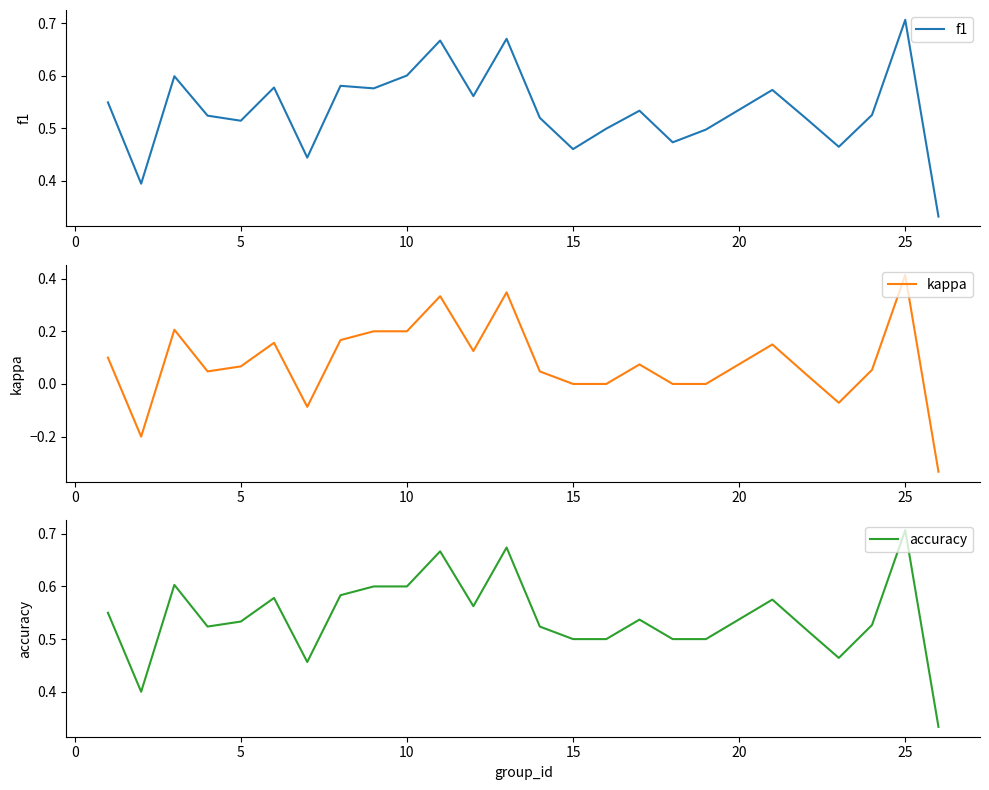

At how many categories does at least one series exceed 0?

25